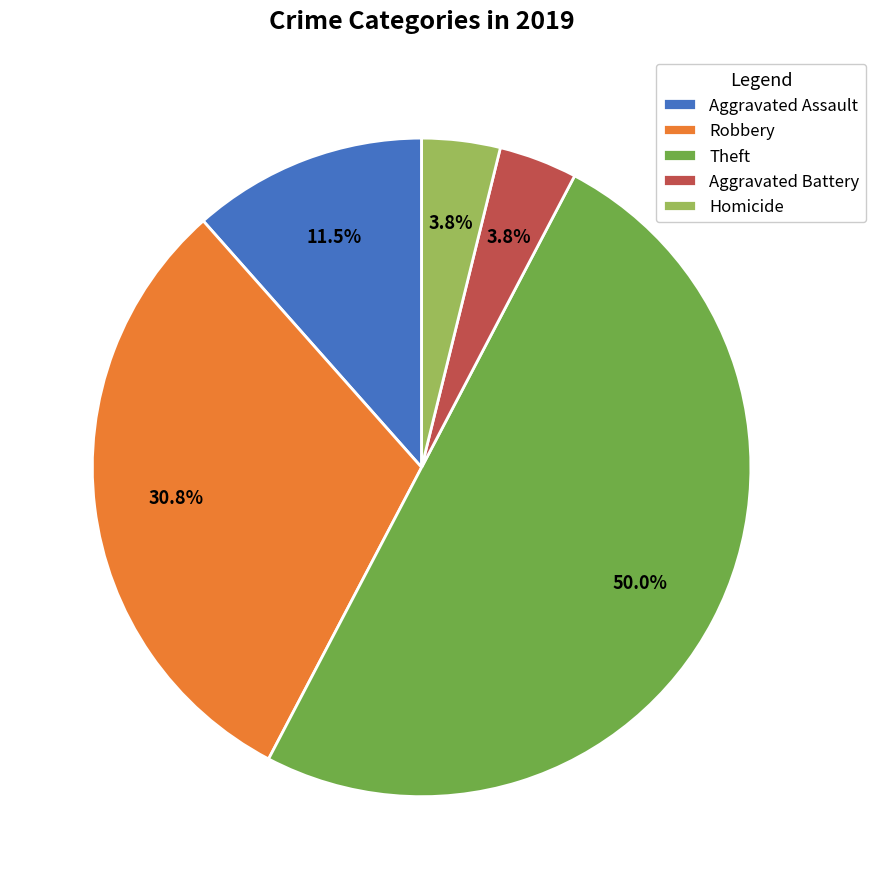

Does Homicide represent more than half of the total?

No